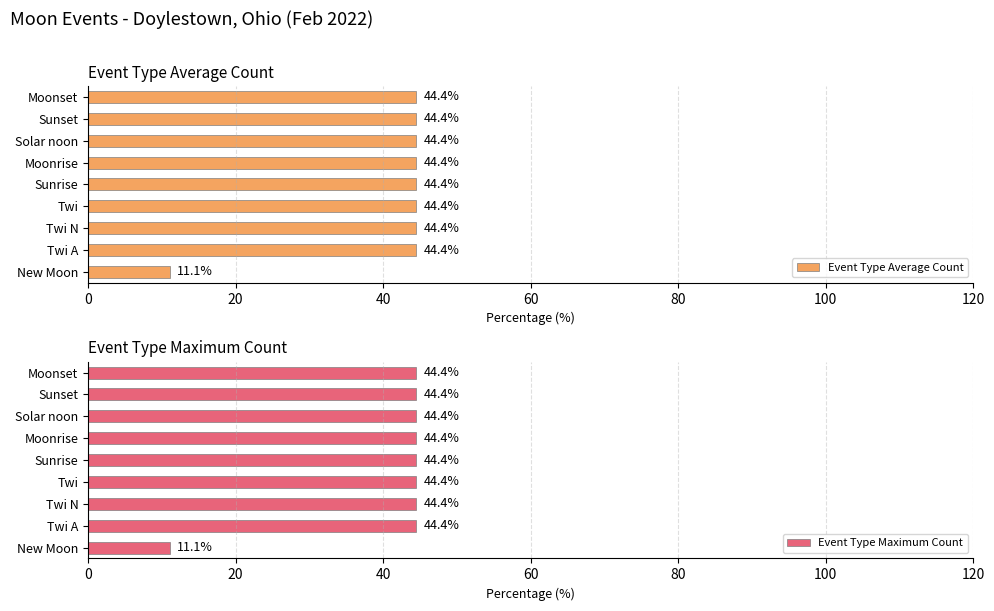

What is the average value of the Event Type Average Count series?

40.7